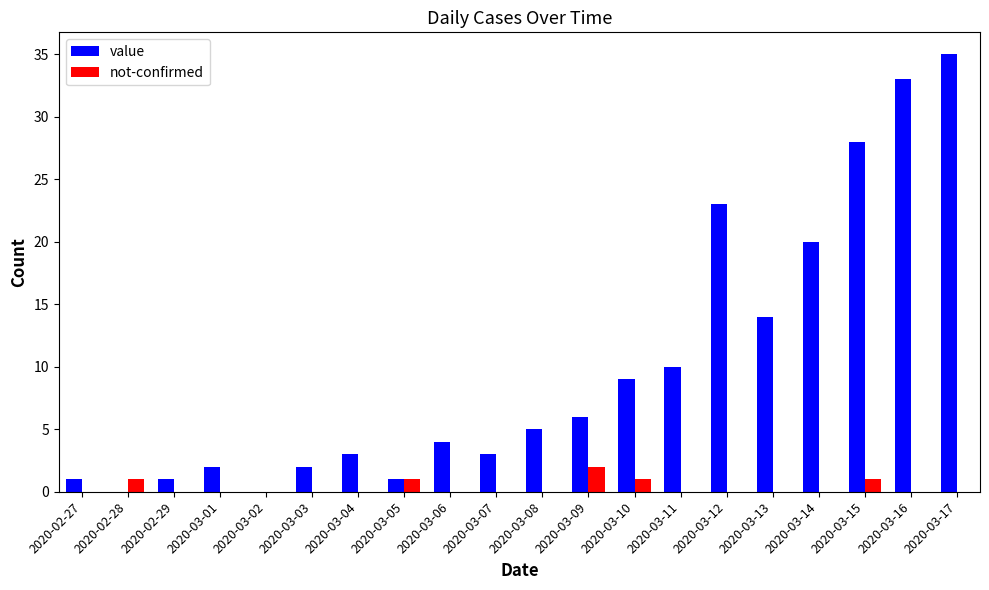

The value of value at 2020-03-15 is 49. True or false?

False